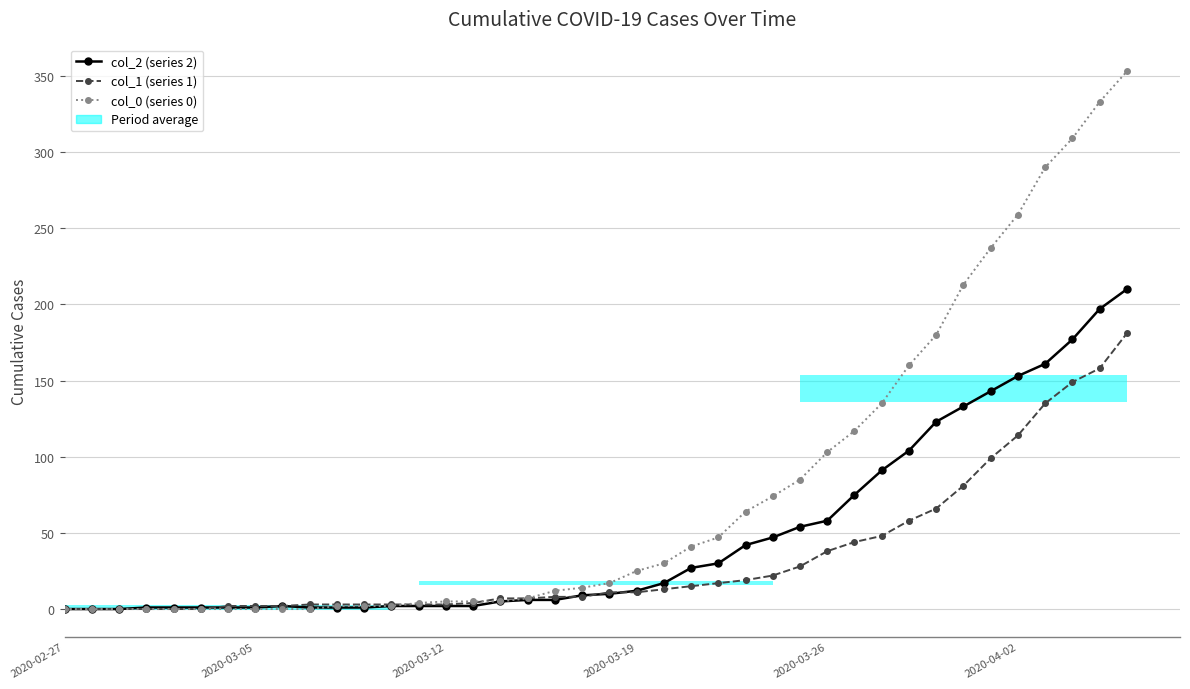

At how many categories does at least one series exceed 88?

12